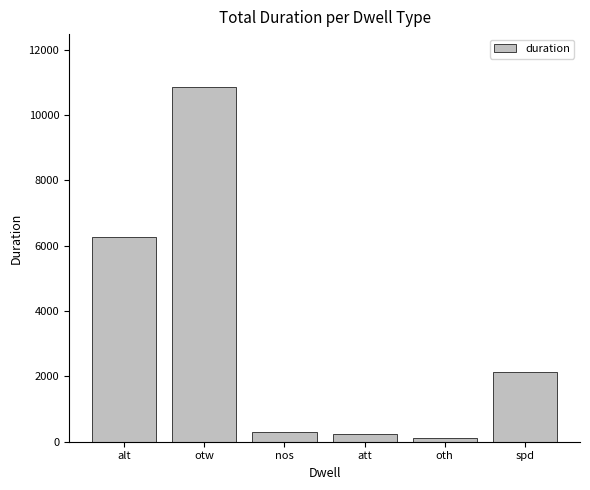

Reading left to right, transcribe all the data shown in this chart.

6281	10852	300	230	101	2146